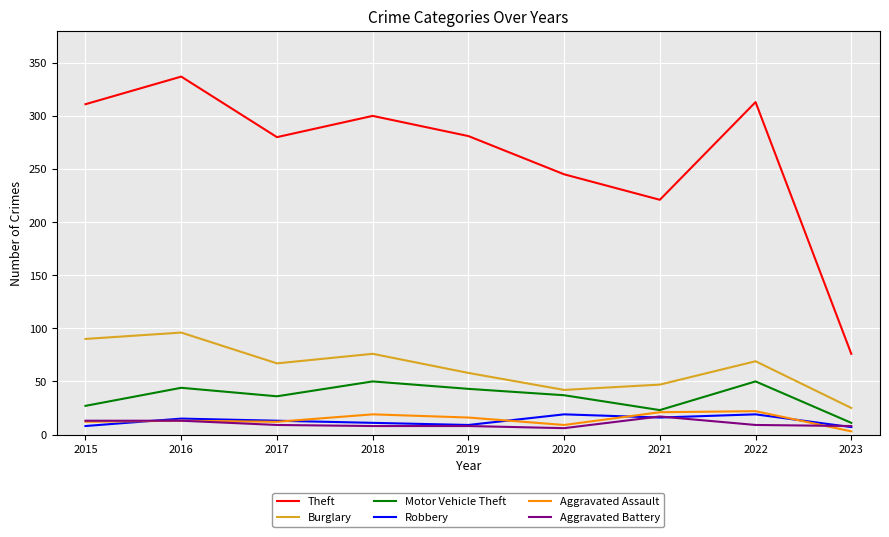

True or false: Robbery and Theft intersect in this chart.

False